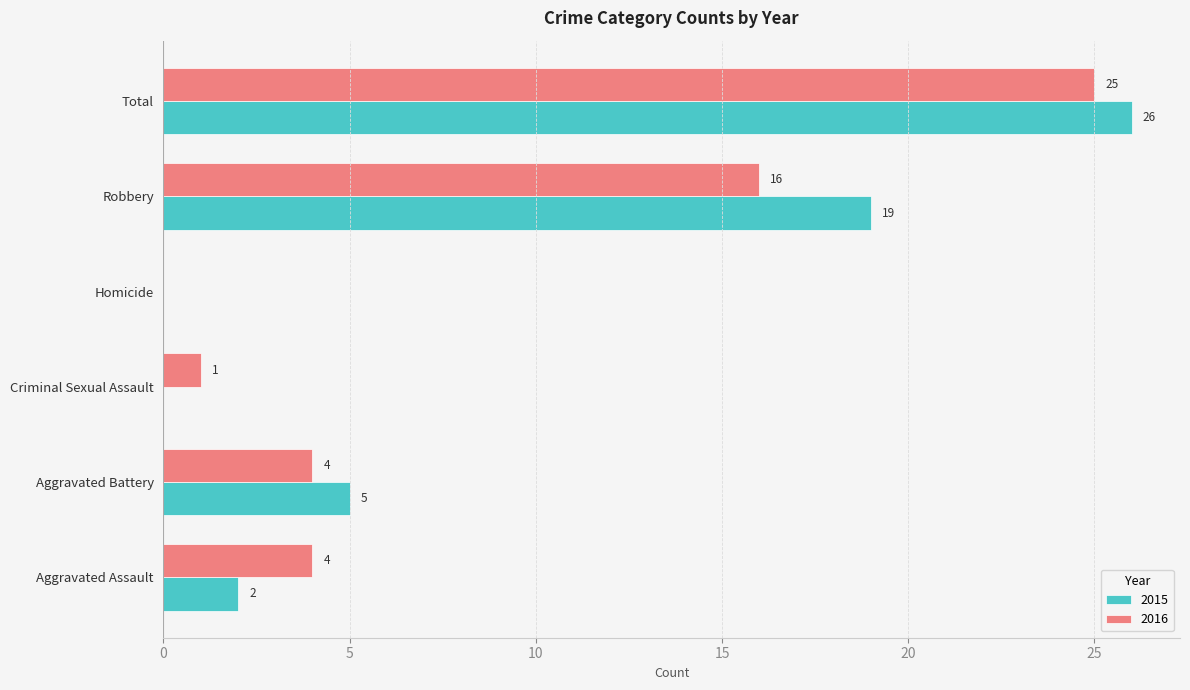

At which label is 2015 closest to 13?

Robbery